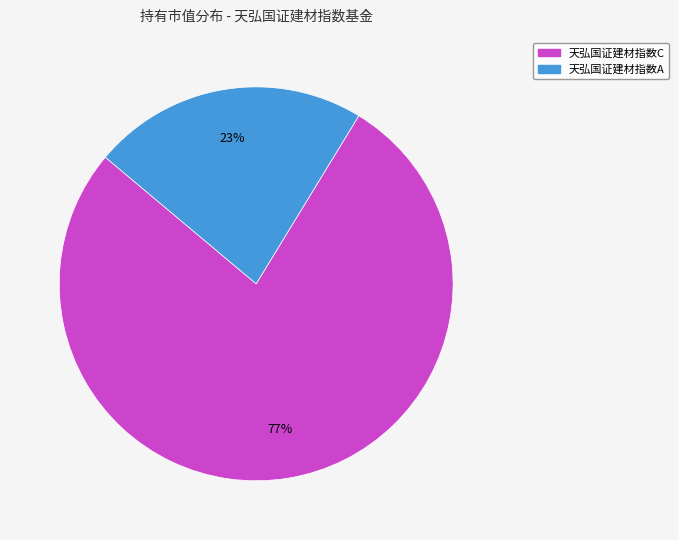

Combined, do 天弘国证建材指数C and 天弘国证建材指数A account for over 50%?

Yes